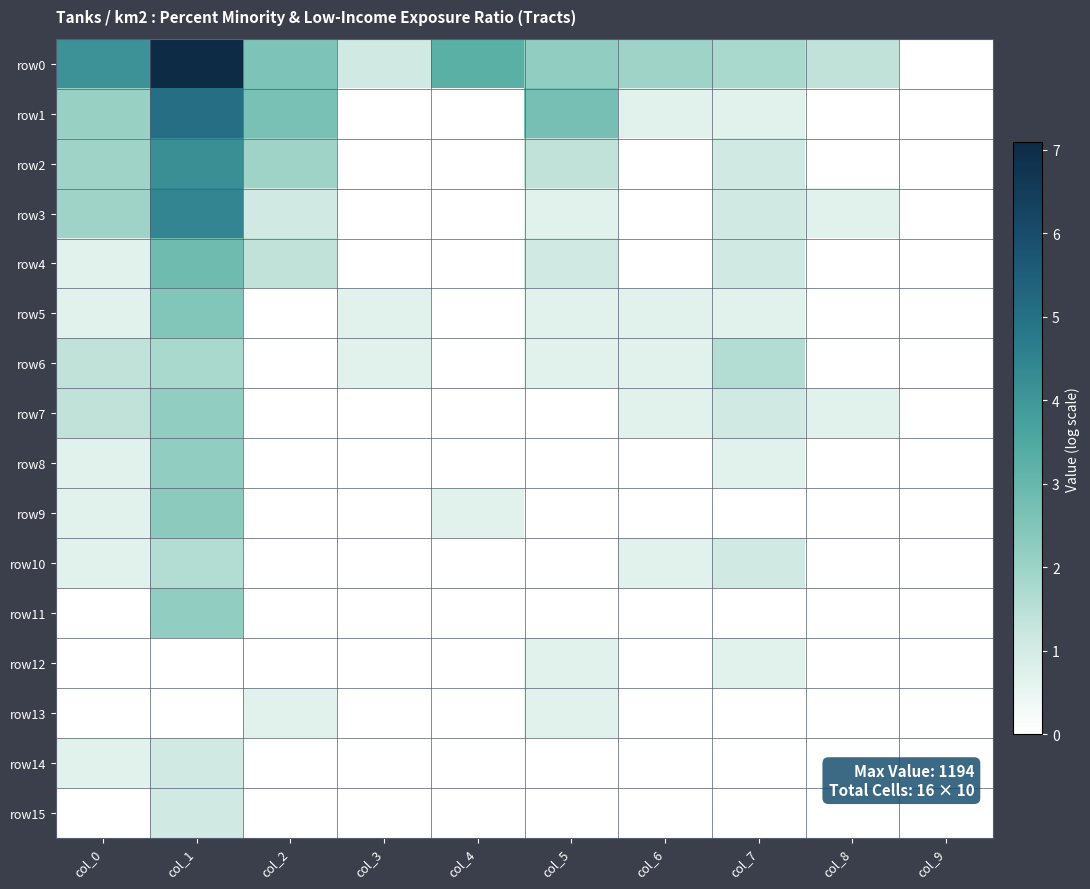

At col_9, list the series in order from smallest to largest.

row0, row1, row2, row3, row4, row5, row6, row7, row8, row9, row10, row11, row12, row13, row14, row15